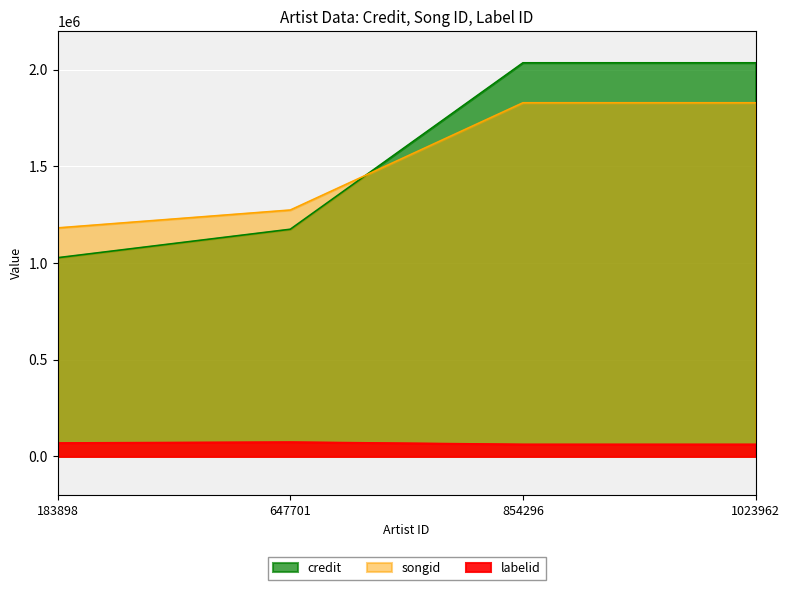

Count the songid values in the range 1274466 to 1829219.

3